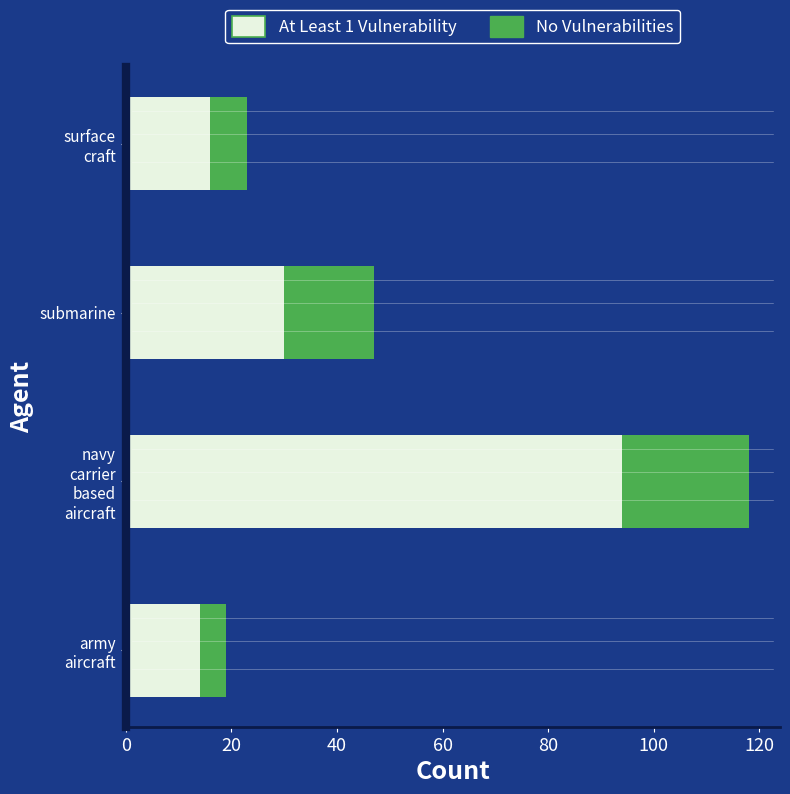

What is the lowest value of the At Least 1 Vulnerability series?

14